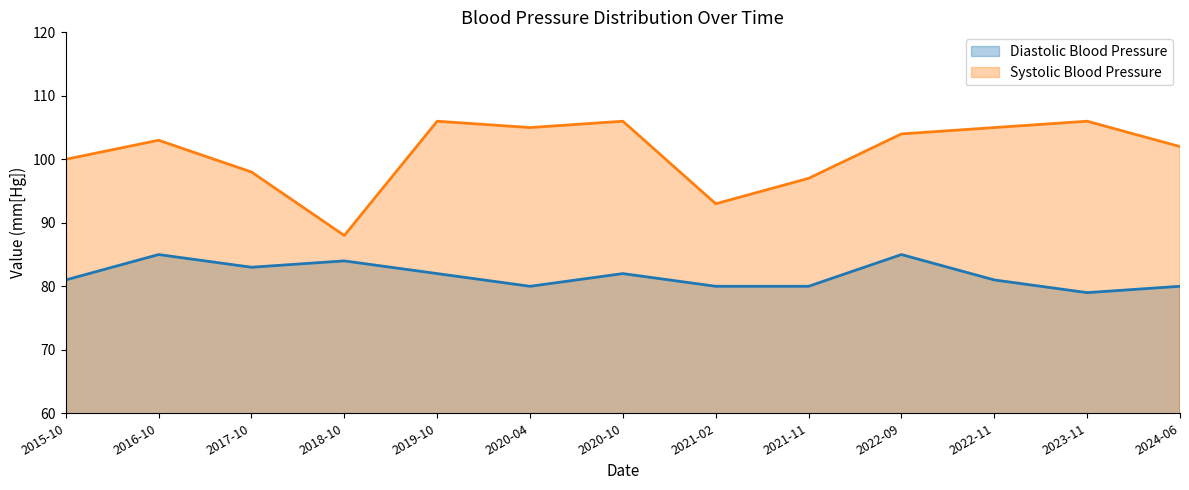

What are all the series names shown in the legend?

Diastolic Blood Pressure, Systolic Blood Pressure